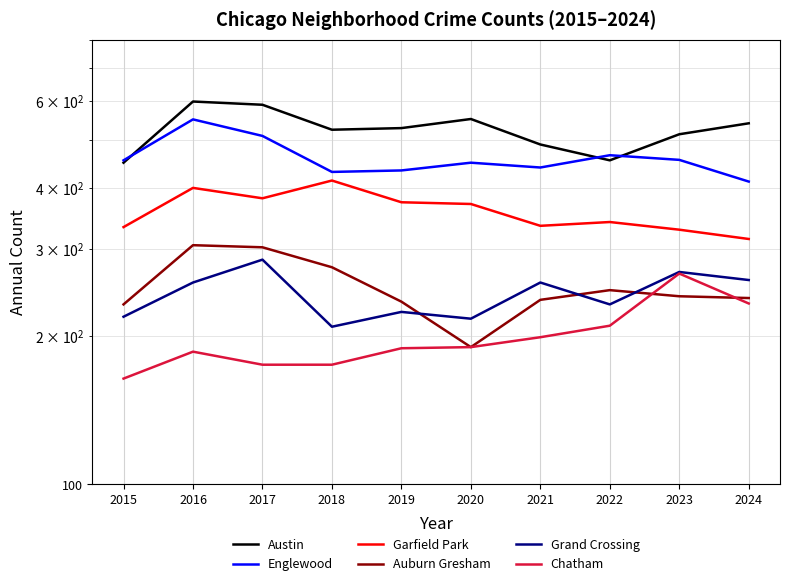

Between 2022 and 2021, which is larger?

2021